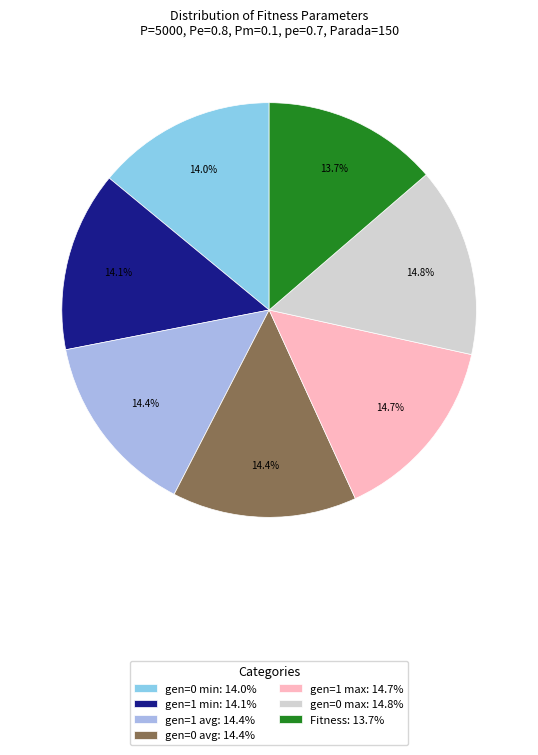

What portion of the pie excludes gen=0 min?

86.0%